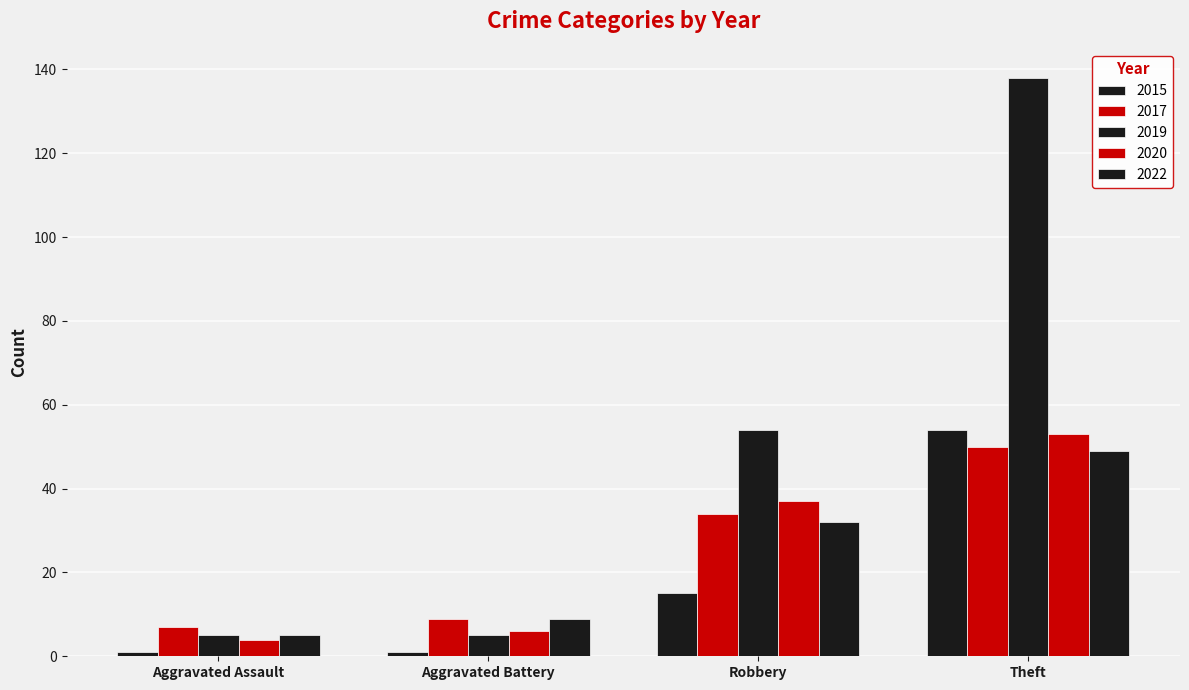

How many groups of bars are there?

4